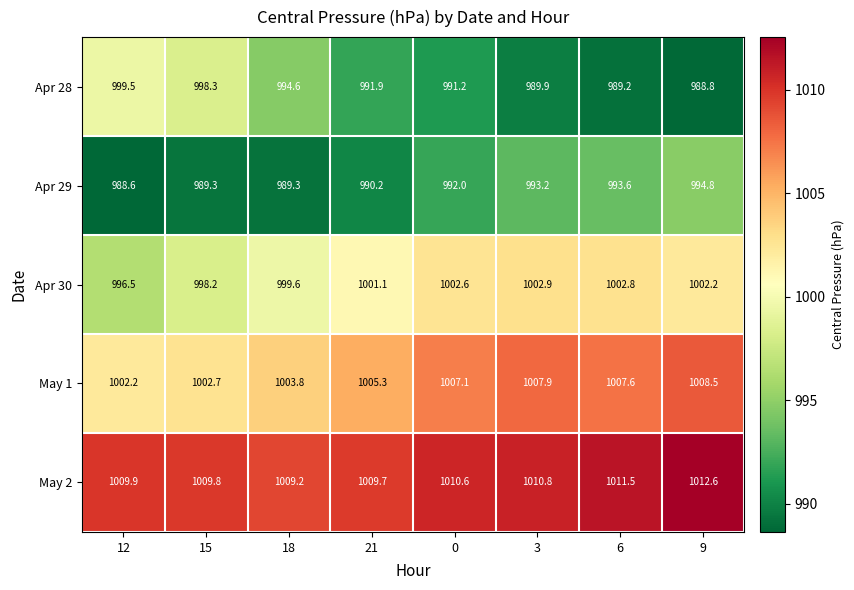

How many categories are shown in the chart?

8